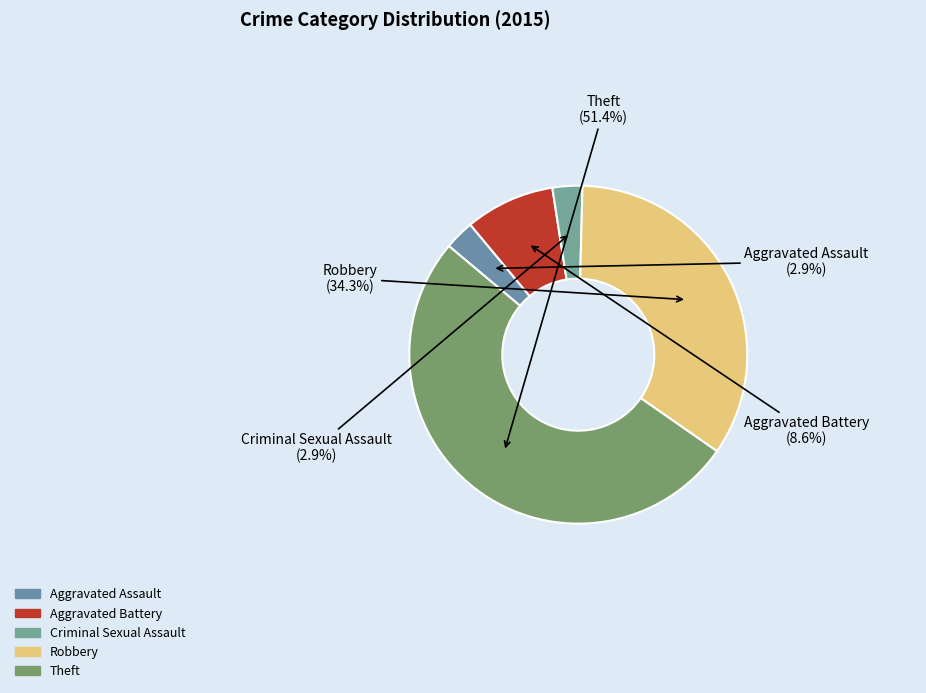

To the nearest percent, what is the combined percentage of Robbery and Aggravated Battery?

43%